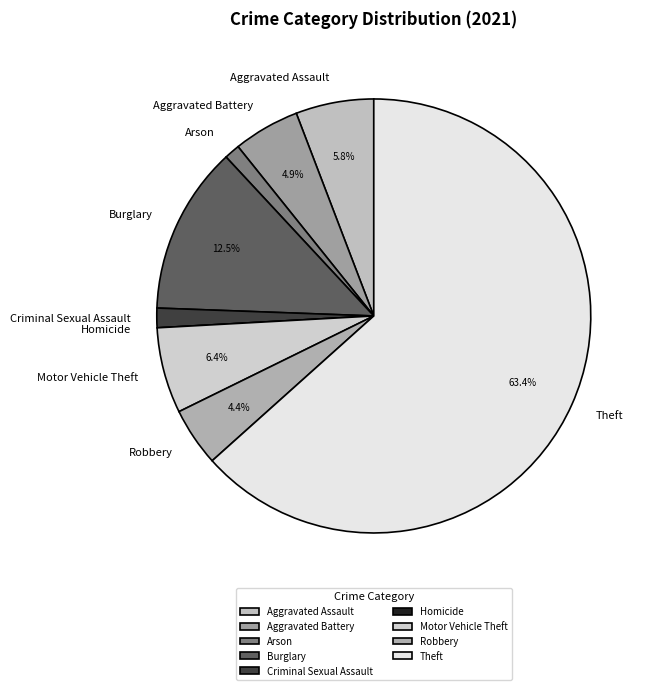

Which category has the biggest portion of the pie?

Theft